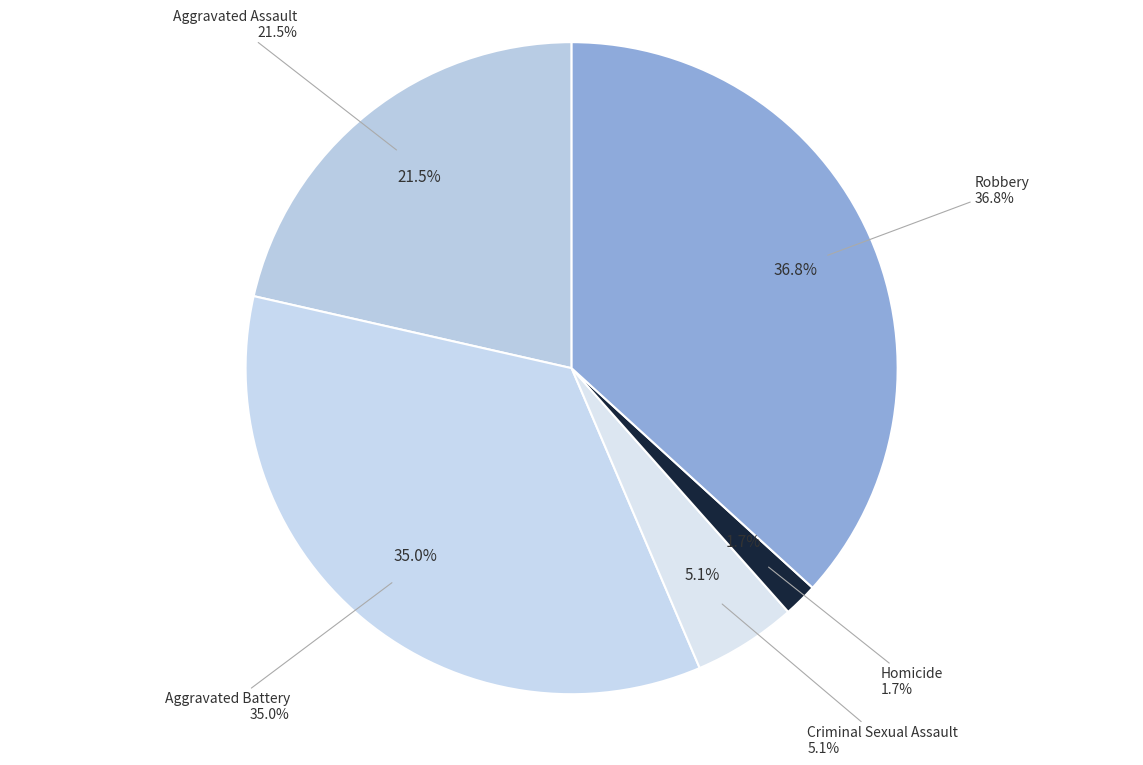

To the nearest percent, what is the difference between the Criminal Sexual Assault and Aggravated Assault slice percentages?

16%